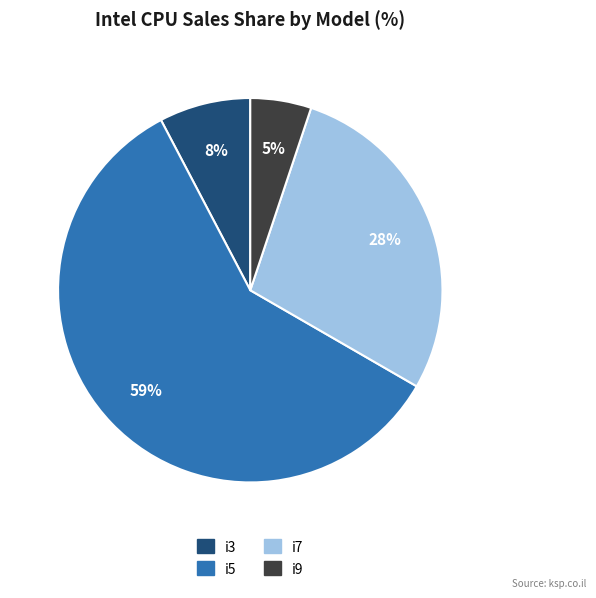

Does any single category account for the majority?

Yes